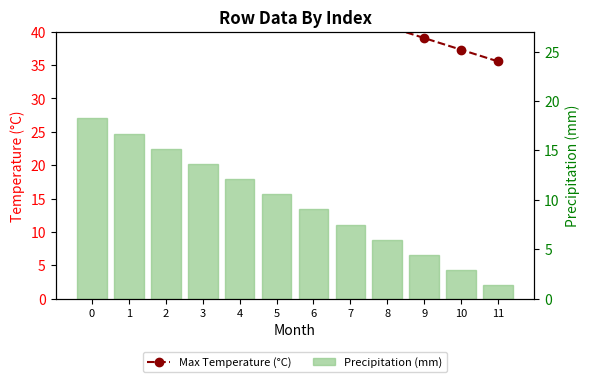

List the series in order of their overall mean, highest first.

Max Temperature (°C), Precipitation (mm)